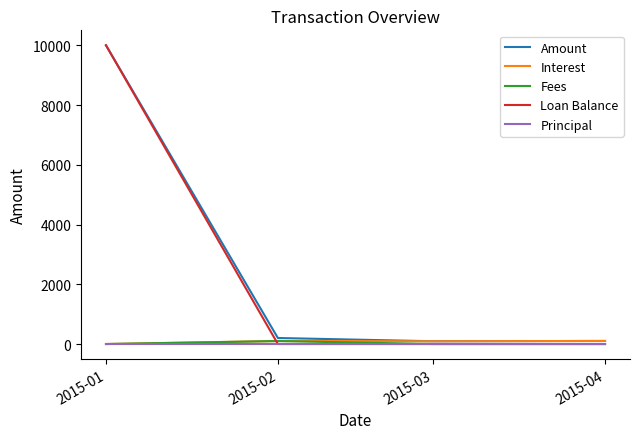

What is the maximum value shown in the chart?

10000.0